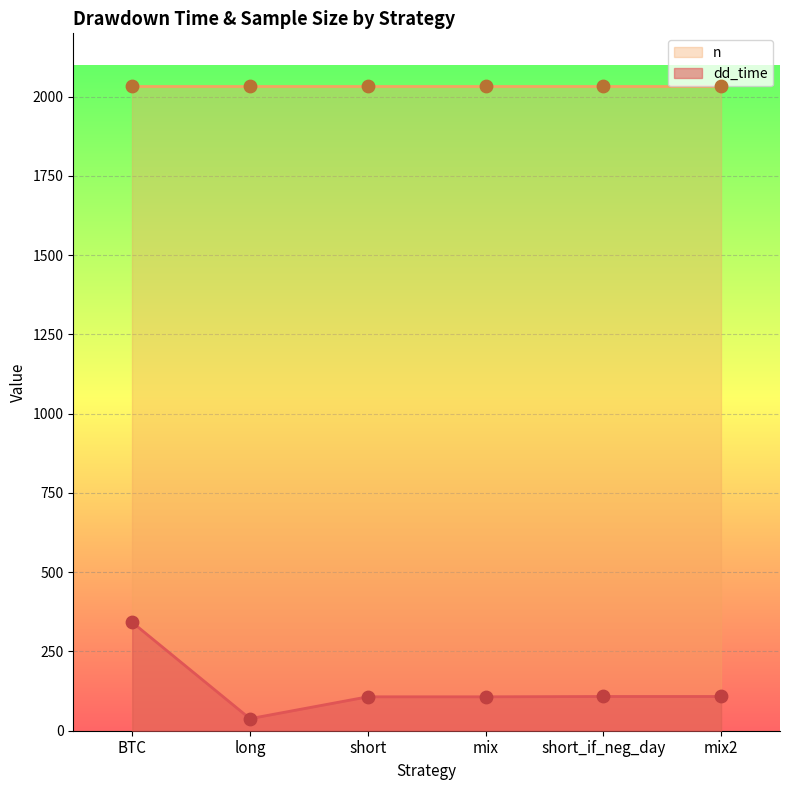

Between long and mix, which is larger?

mix